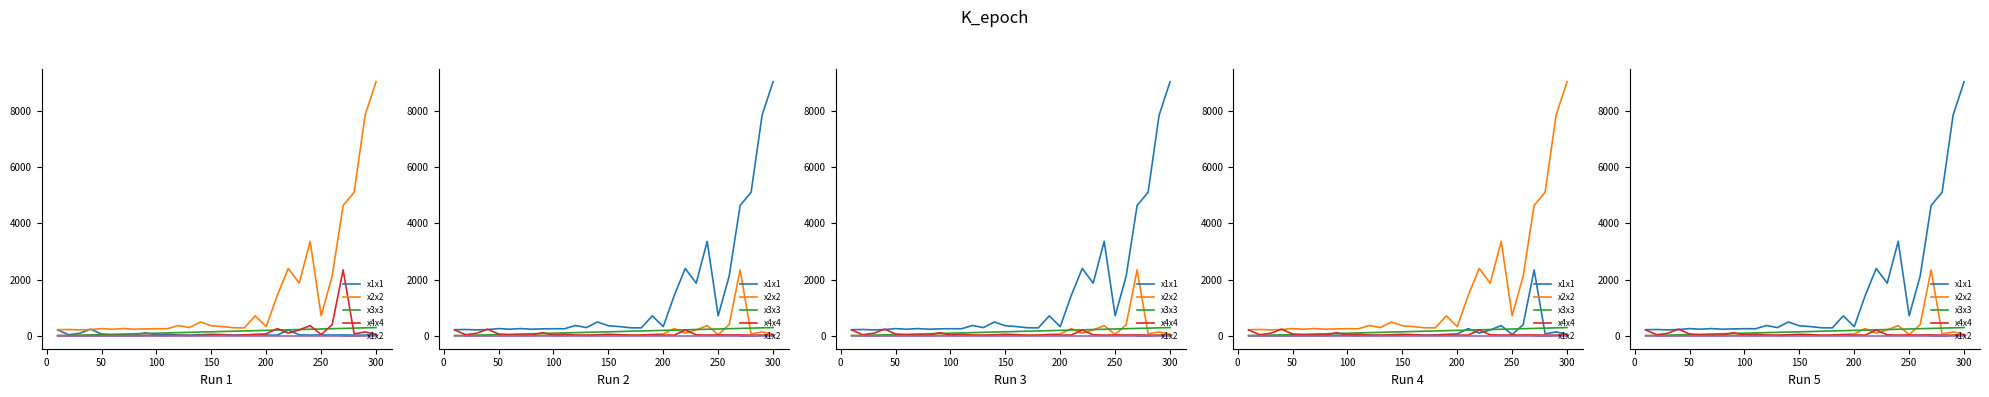

How many intersections are there between x3x3 and x1x2?

1